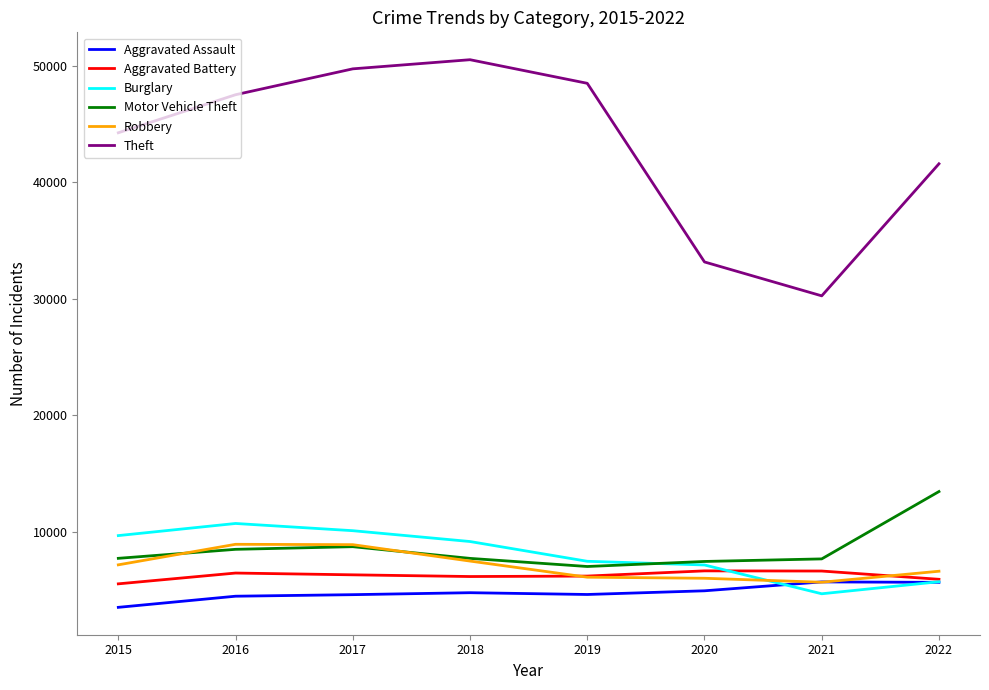

True or false: Theft and Burglary intersect in this chart.

False